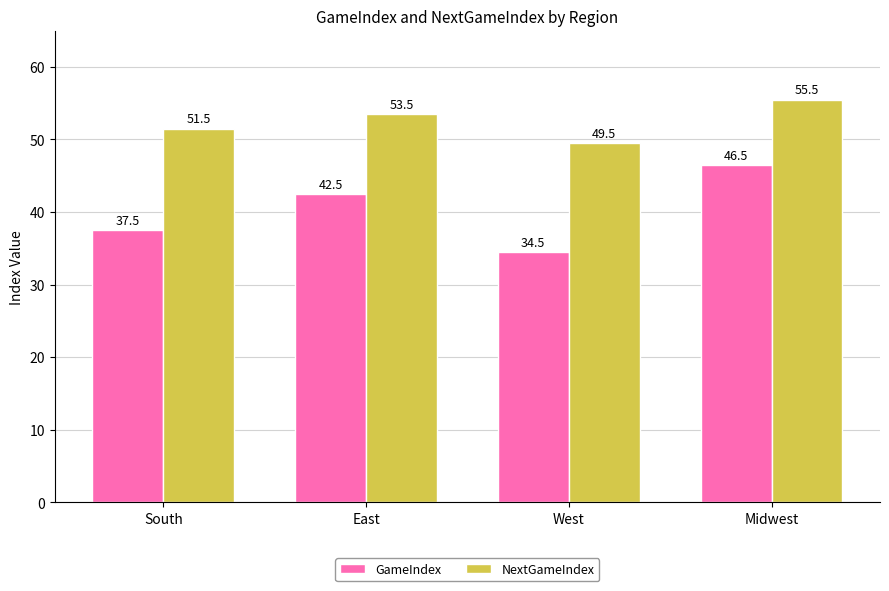

What is the approximate value of GameIndex at Midwest?

46.5